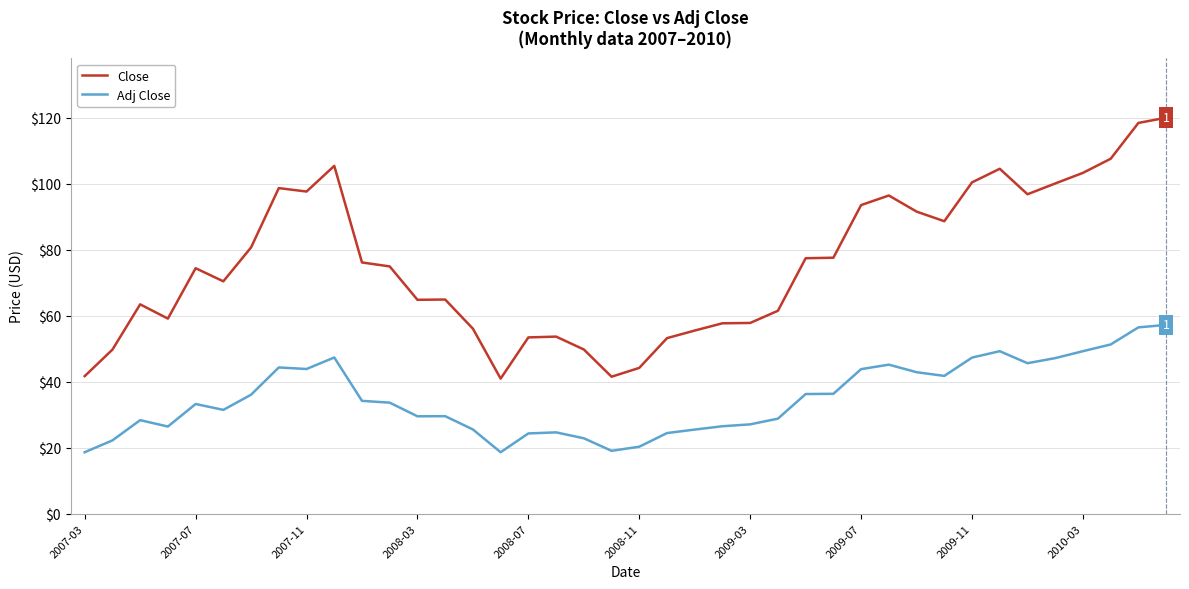

List the series in order of their peak value, lowest first.

Adj Close, Close